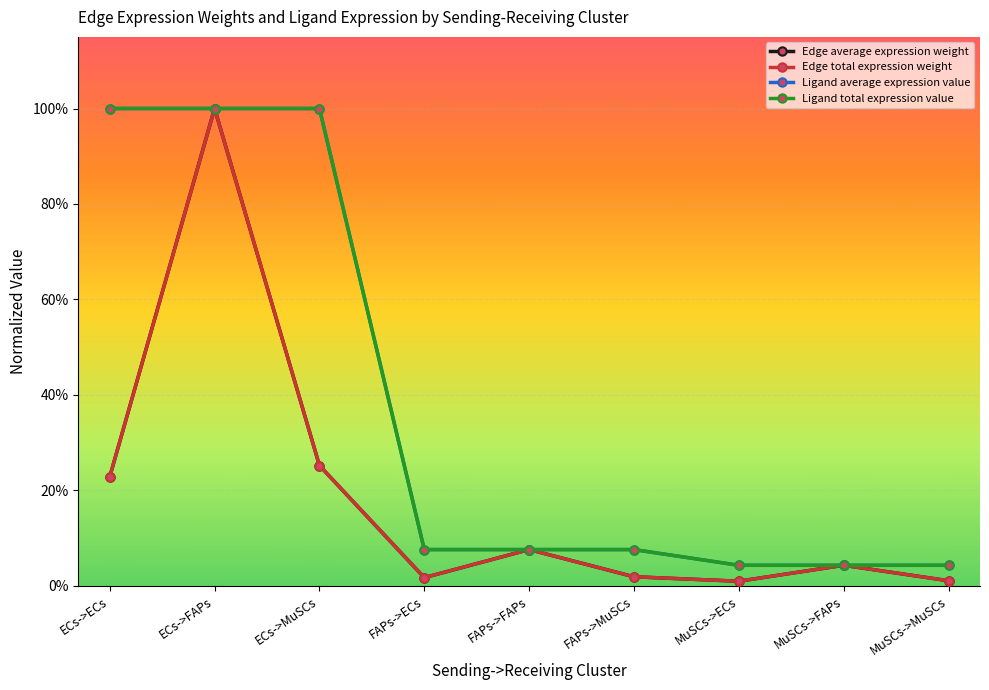

At which category is the sum across all series the highest?

ECs->FAPs